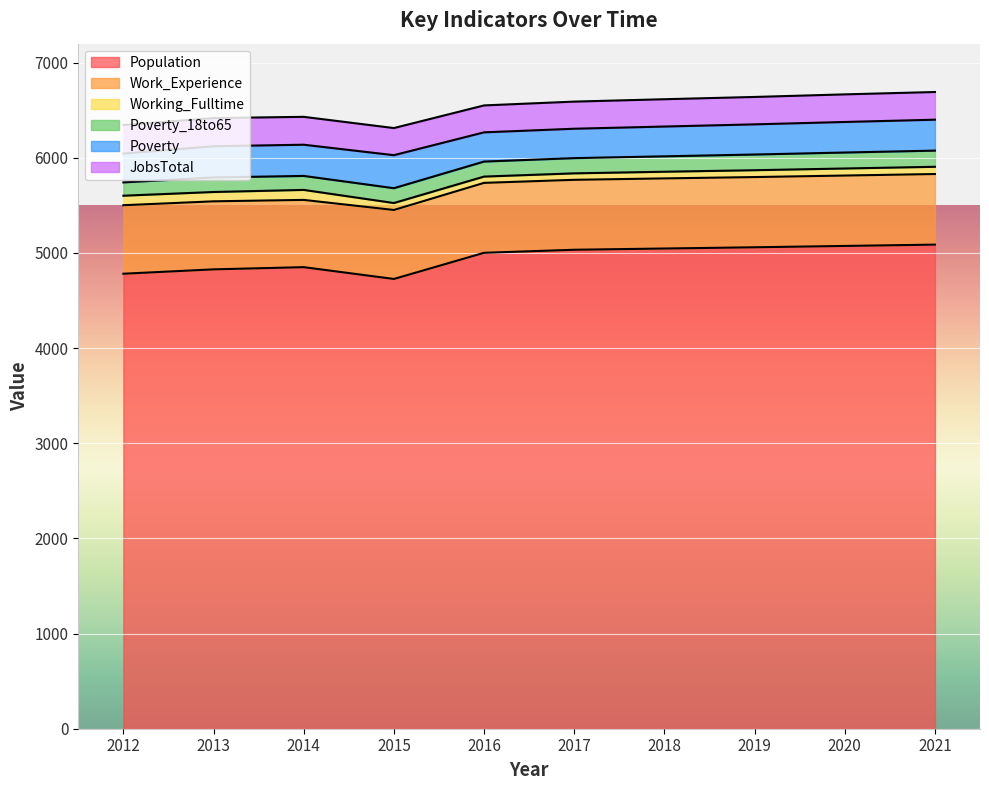

What is the sum of all Population values?

49493